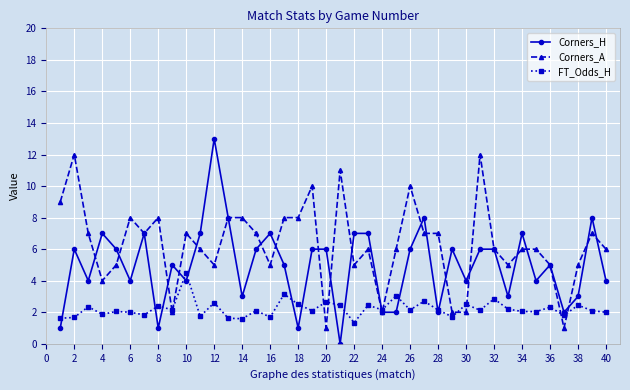

What is the average value of the Corners_A series?

6.3